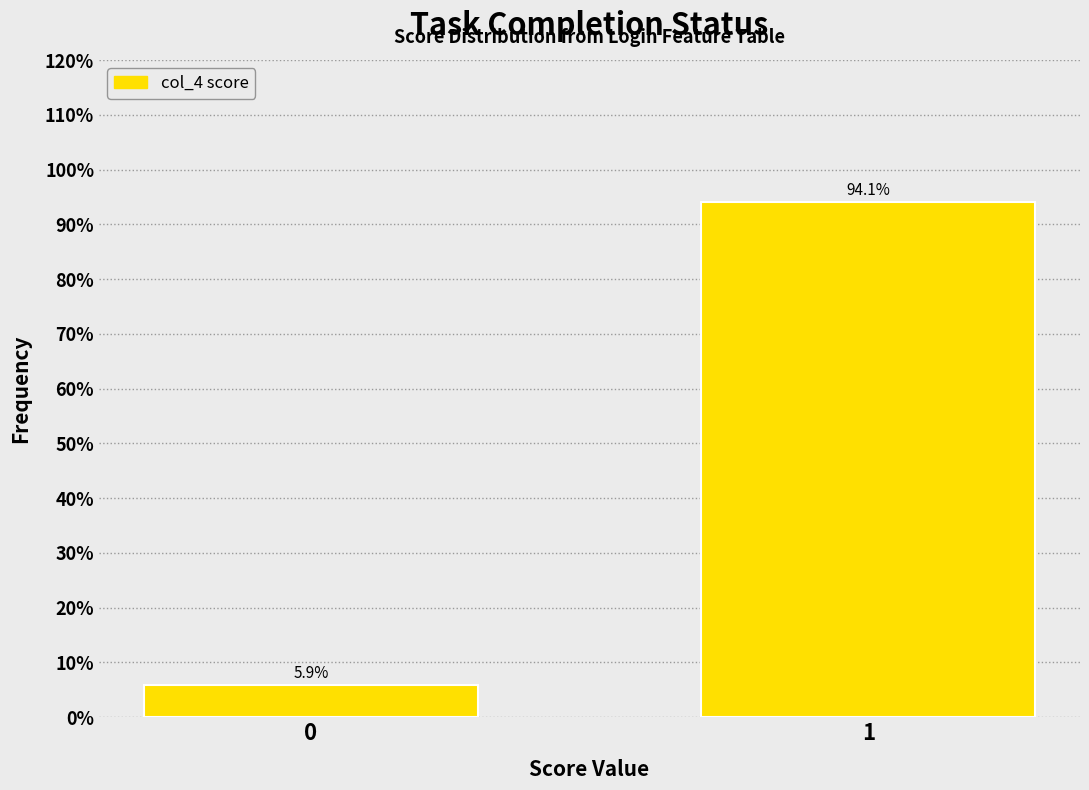

Reading left to right, list all the values displayed in this chart.

0=5.9	1=94.1